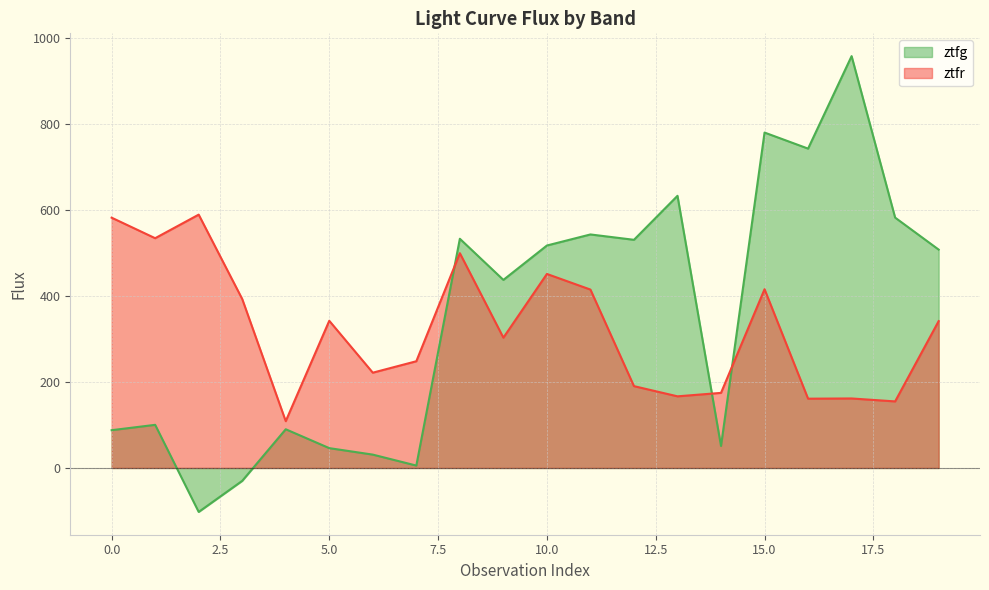

Which category has the highest value in the ztfr series?

2